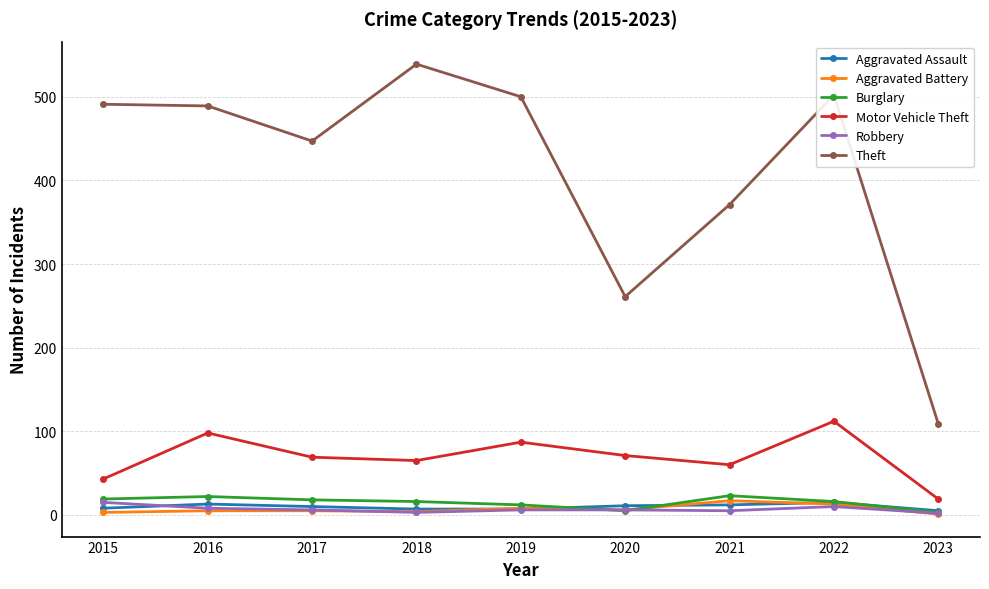

Which series has the largest range (max minus min)?

Theft